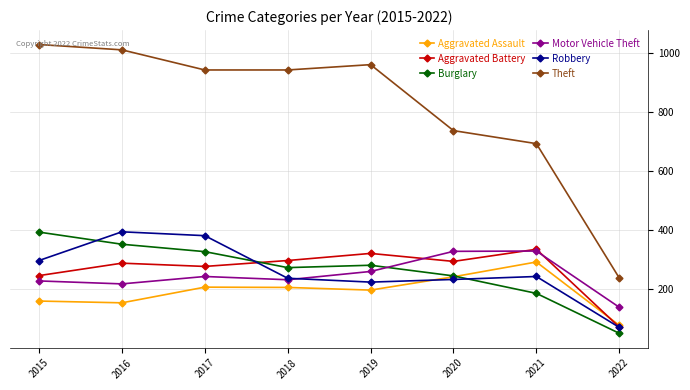

True or false: Robbery and Burglary cross at least once.

True